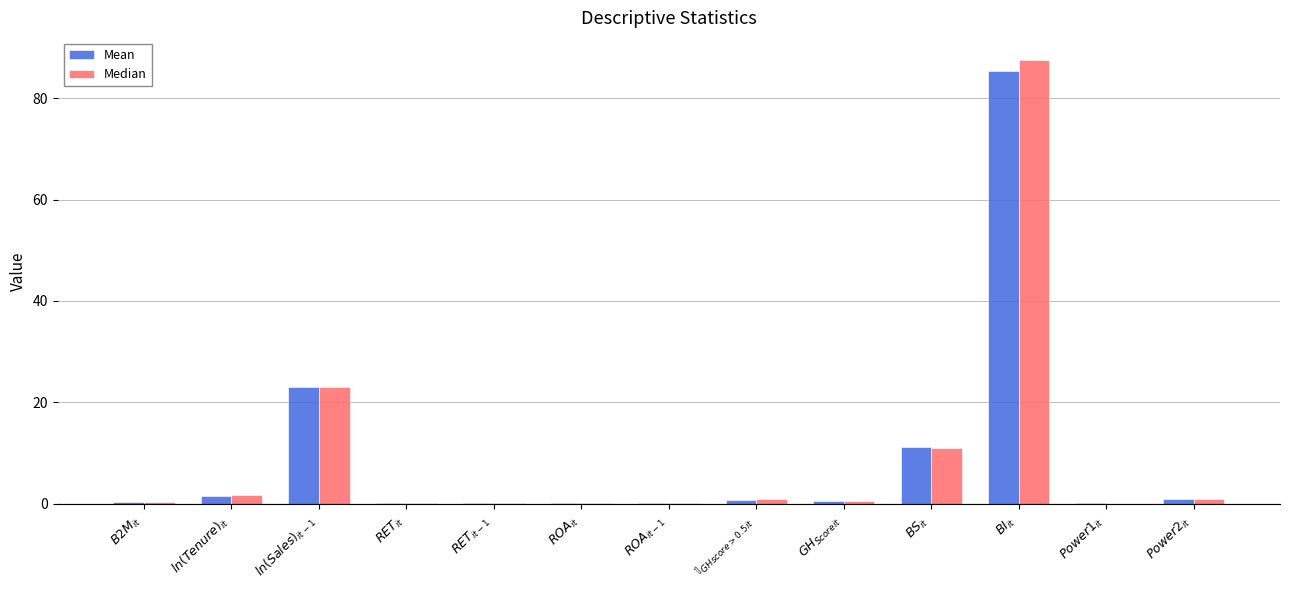

What is the maximum value shown in the chart?

87.5